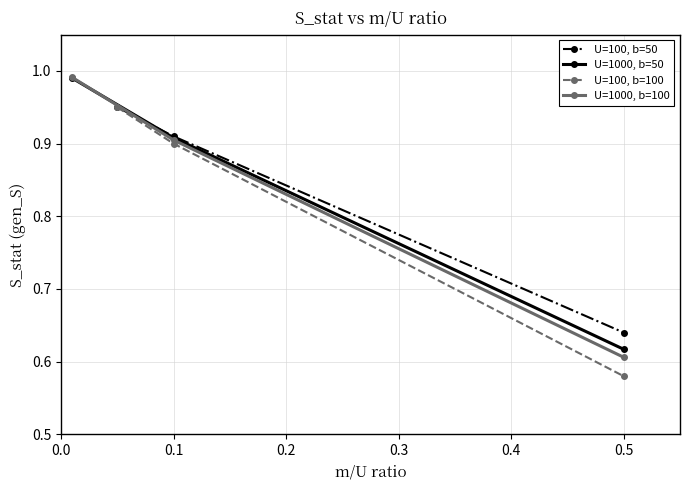

Where is U=100, b=100 nearest to the value 0?

0.5